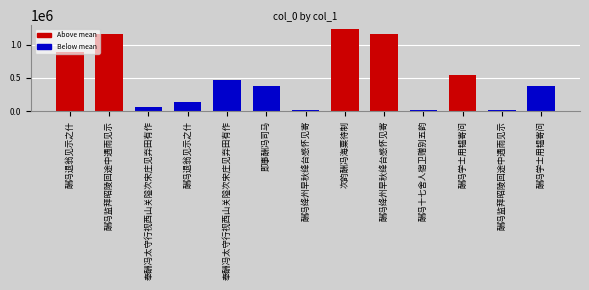

Does the chart contain stacked bars?

No